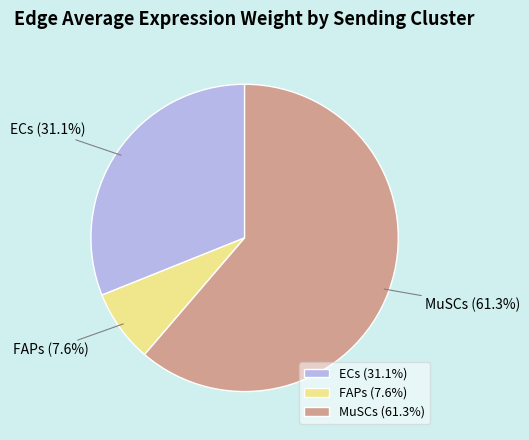

Count the number of slices in the pie.

3